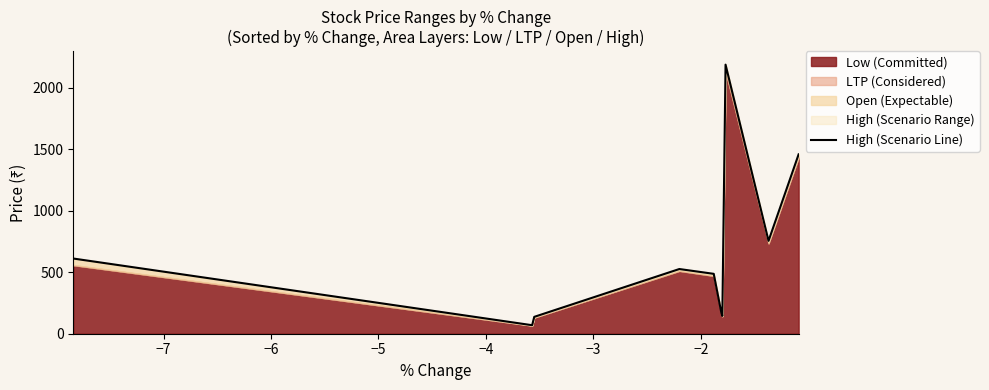

What is the value of the 9th point from the left?

756.0